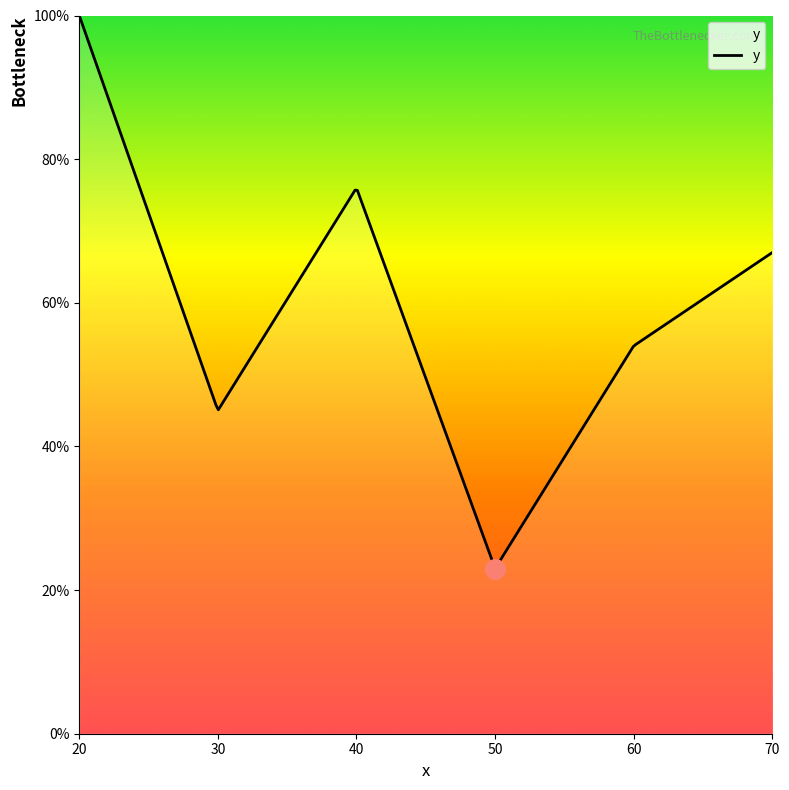

Which has a higher value, 60.0 or 40.0?

40.0